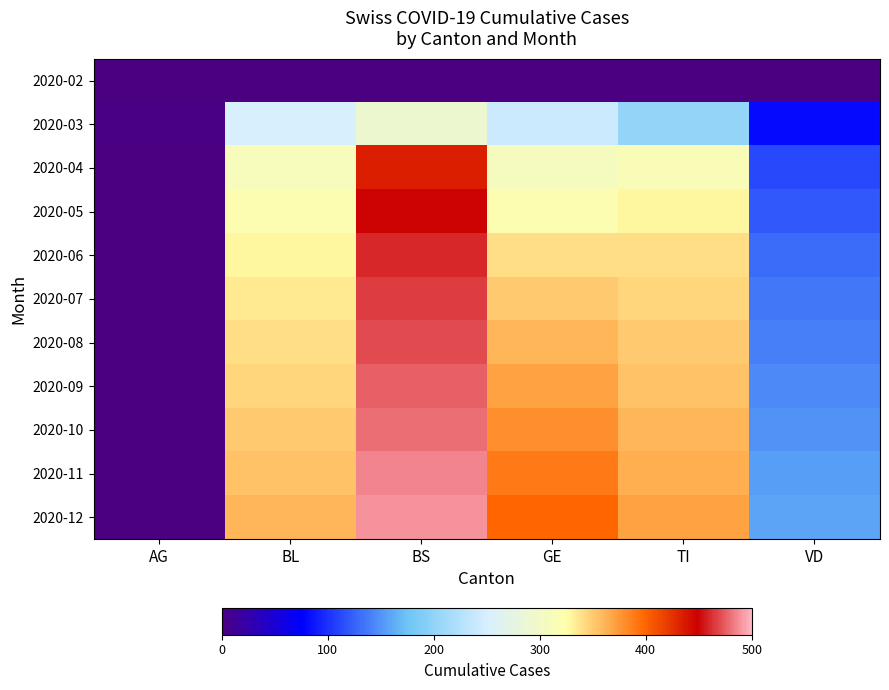

At how many categories does at least one series exceed 240?

4